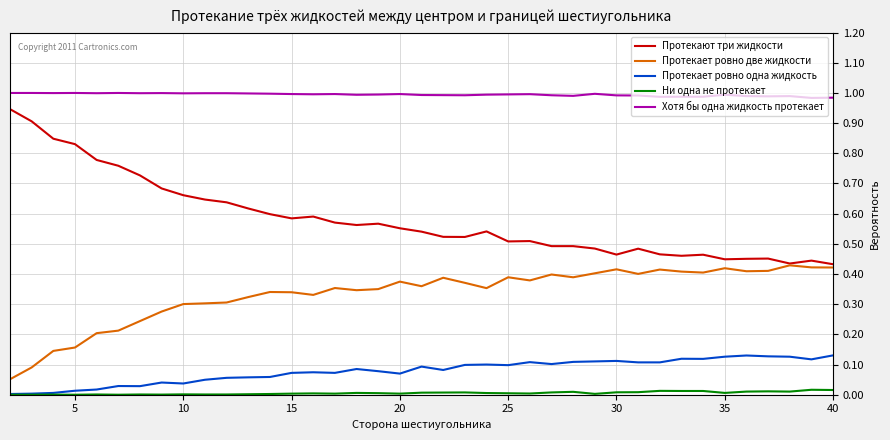

Which series has the largest total across all categories?

Хотя бы одна жидкость протекает